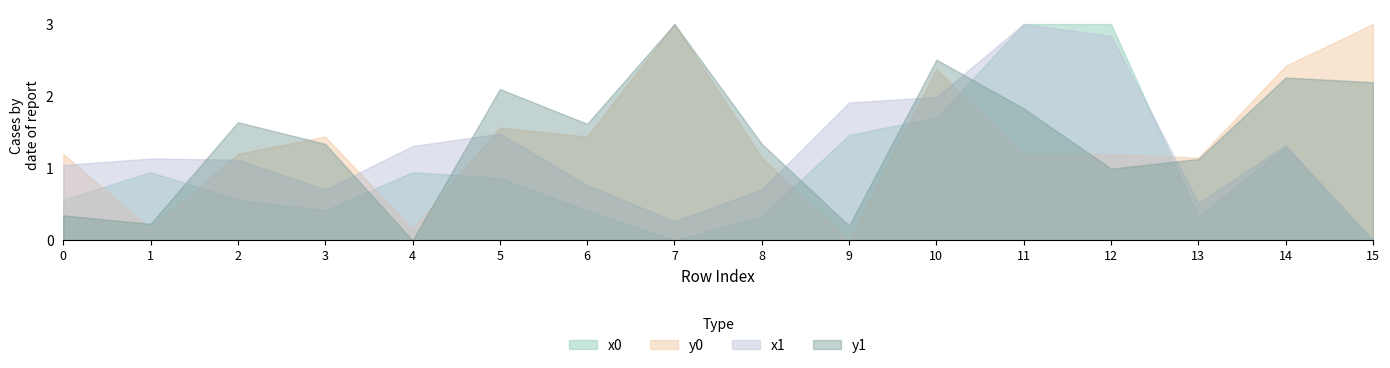

True or false: y1 has a value of 0.8 at 11.

False